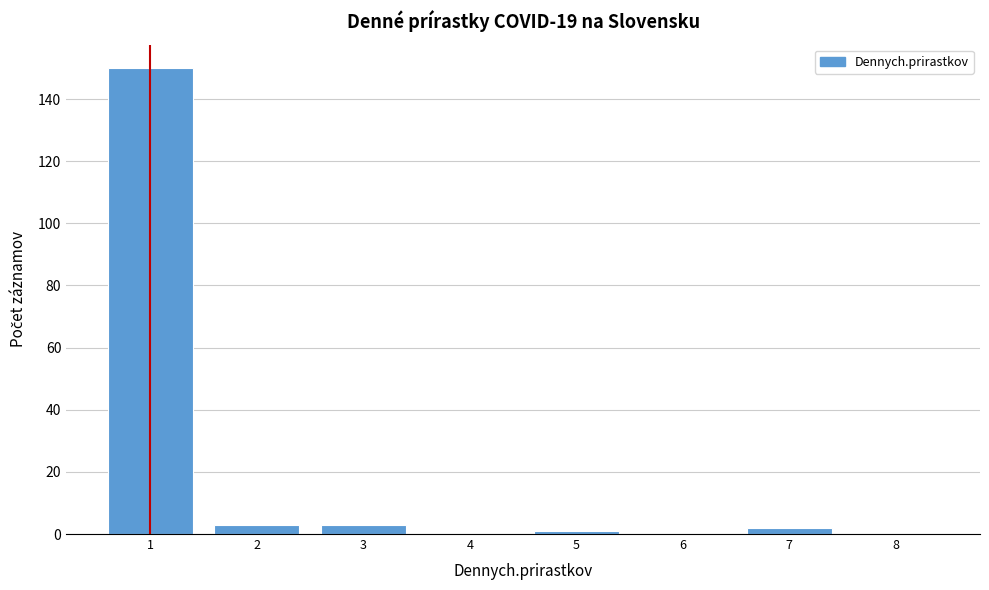

Reading left to right, transcribe all the data shown in this chart.

1=150	2=3	3=3	4=0	5=1	6=0	7=2	8=0